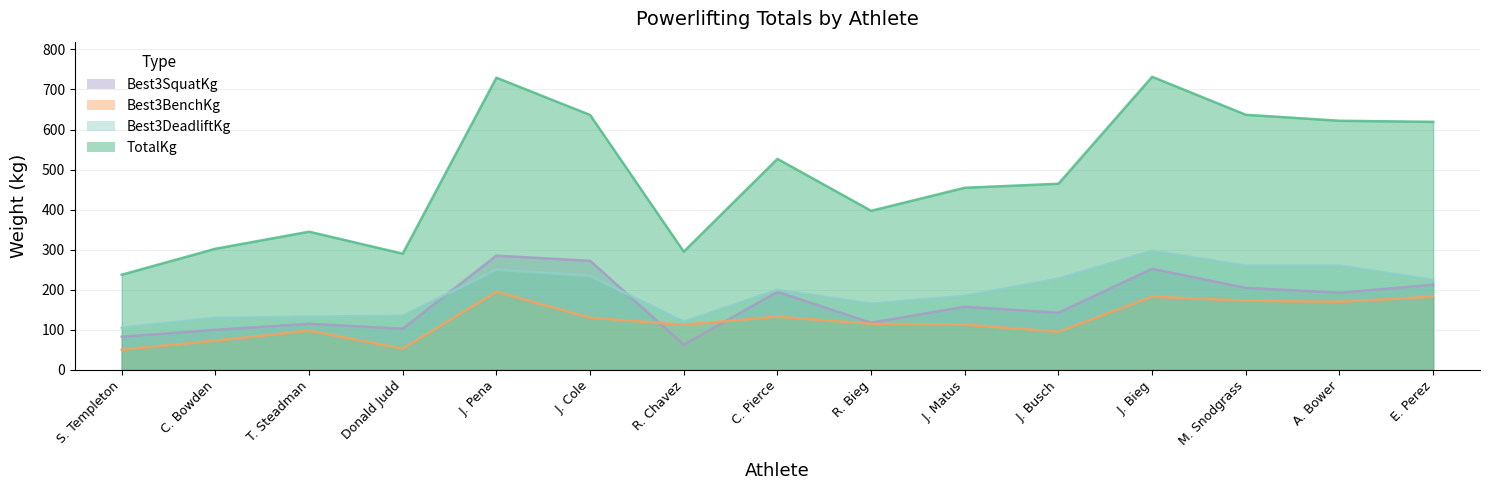

Reading left to right, transcribe all the data shown in this chart.

TotalKg: 237.2	302.1	344.7	289.9	729.4	636.4	294.8	526.6	396.9	454.5	464.5	731.6	636.8	621.9	619.1
Best3SquatKg: 82.5	99.8	114.8	102.5	284.9	272.2	62.6	194.6	117.5	157.4	142.4	252.2	204.6	192.3	212.3
Best3BenchKg: 49.9	72.6	97.5	52.6	194.6	129.7	112.5	132.4	114.8	112.5	94.8	182.3	172.4	169.6	182.3
Best3DeadliftKg: 104.8	129.7	132.4	134.7	249.9	234.5	119.8	199.6	164.7	184.6	227.2	297.1	259.9	259.9	224.5